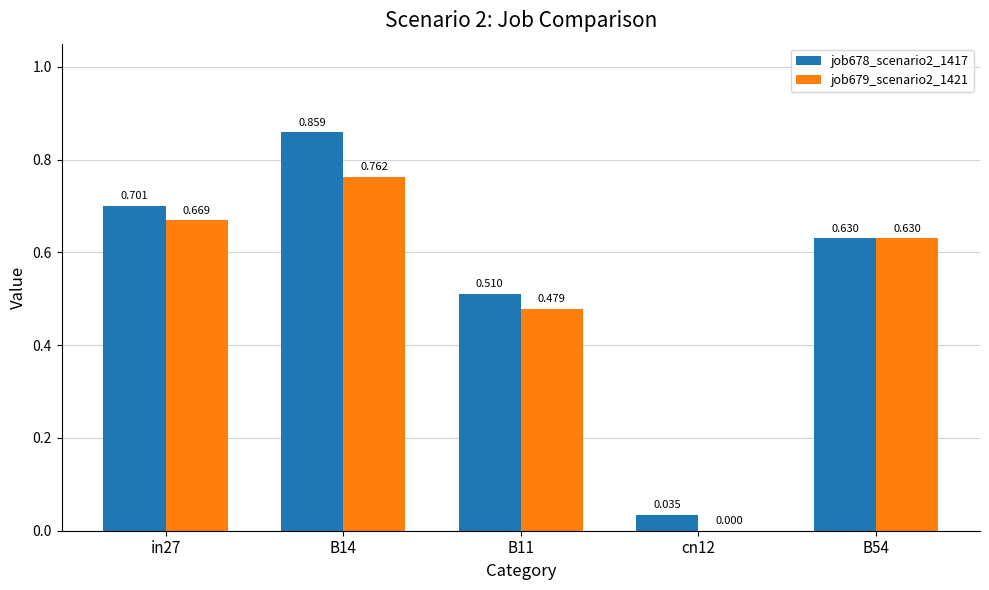

Is it true that job679_scenario2_1421 equals 0.6 at B54?

True